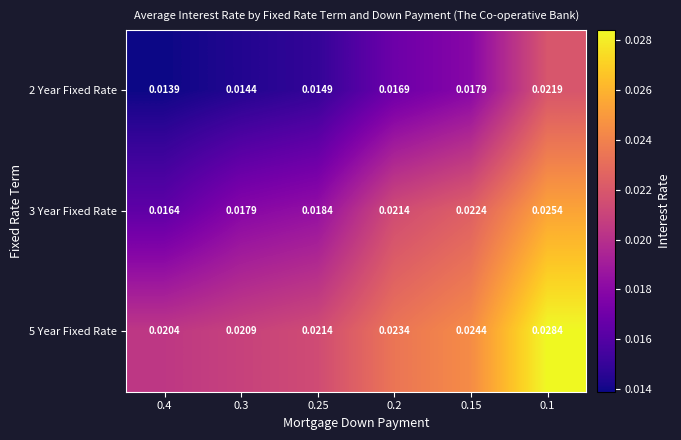

Which series has the widest spread of values?

3 Year Fixed Rate